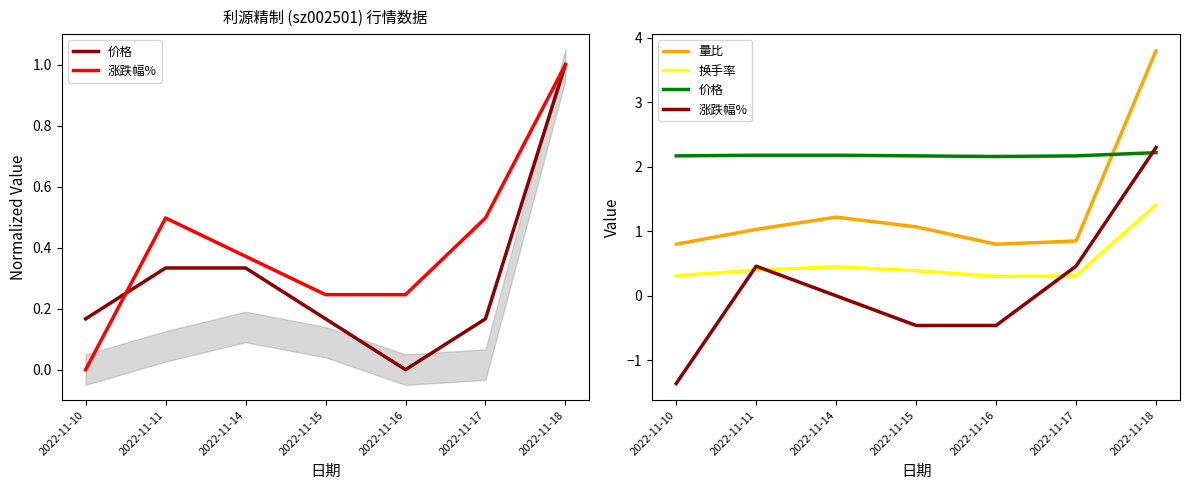

Between which two adjacent categories do 涨跌幅% and 价格 first intersect?

2022-11-17 and 2022-11-18